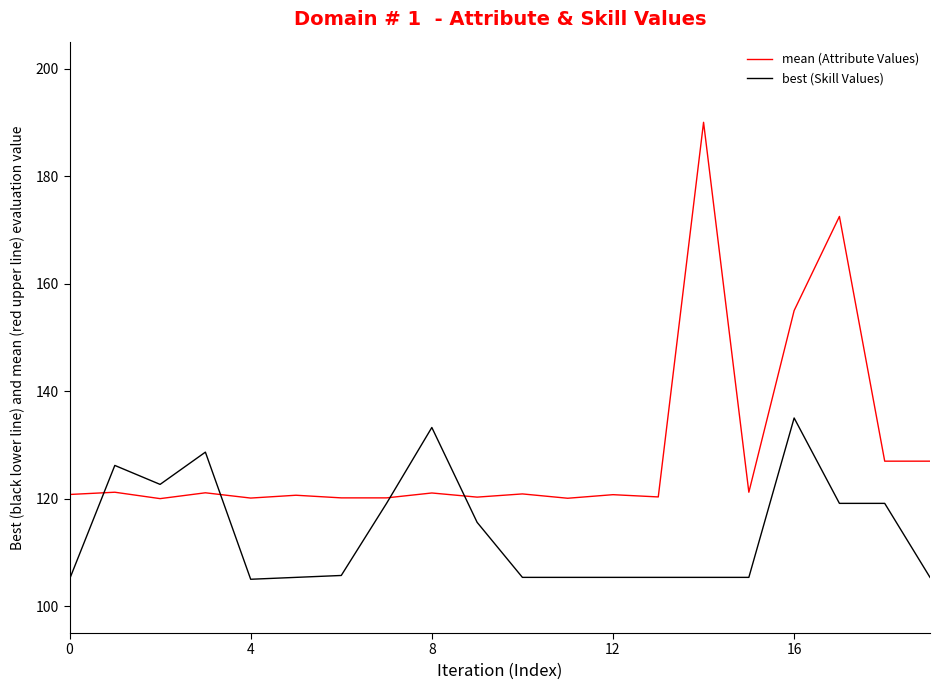

Which series has the widest spread of values?

mean (Attribute Values)